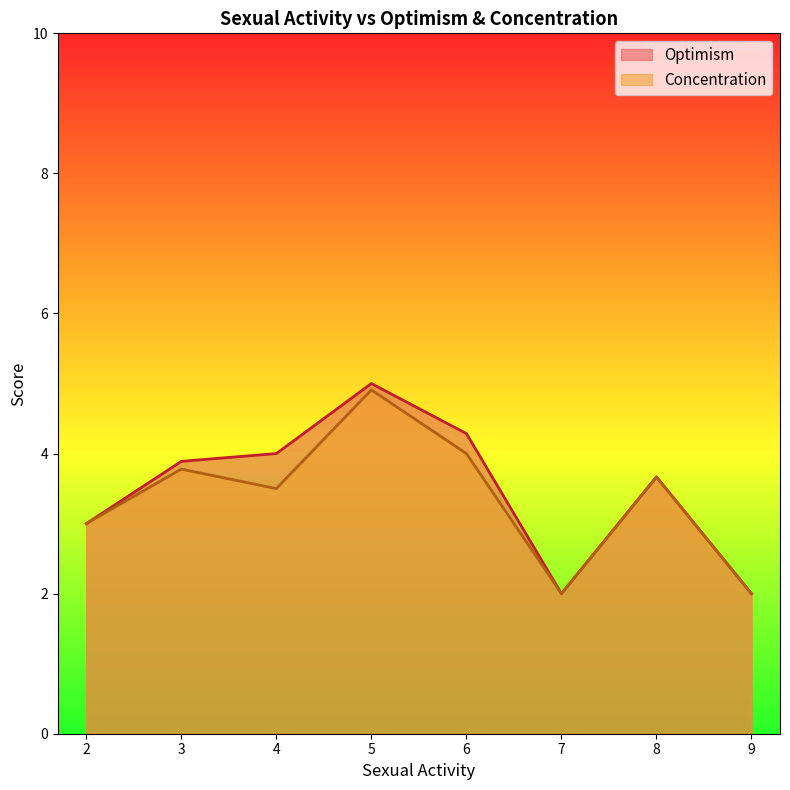

Which series has the largest total across all categories?

Optimism